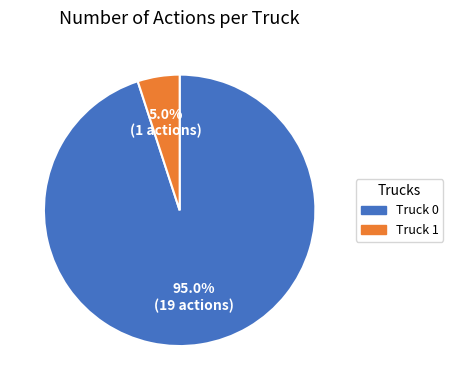

Is it true that Truck 1 is 5% of the pie?

True